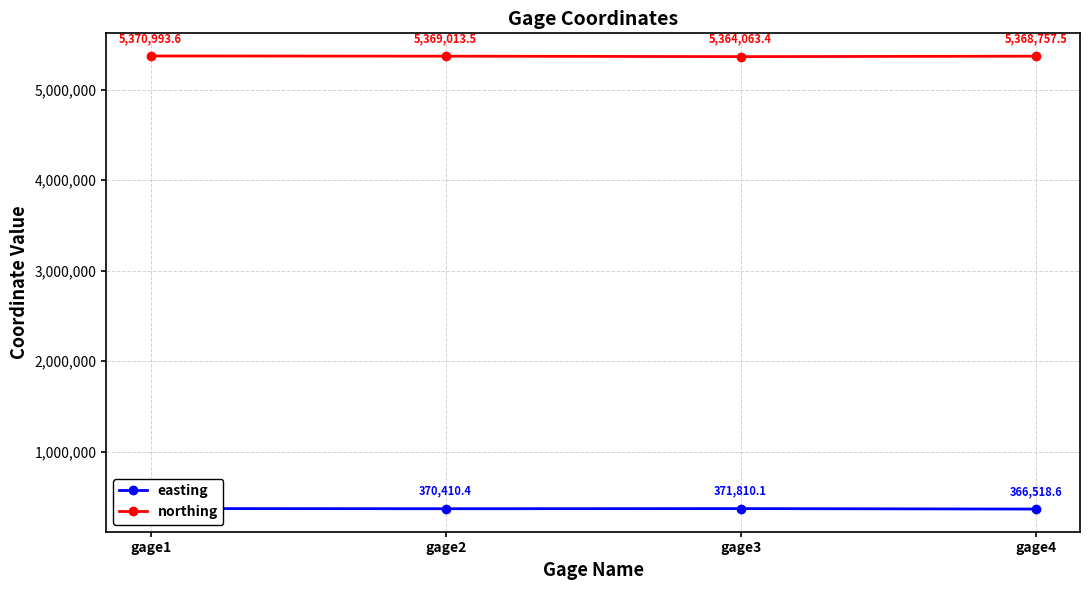

Does the chart display data point markers on the line(s)?

Yes